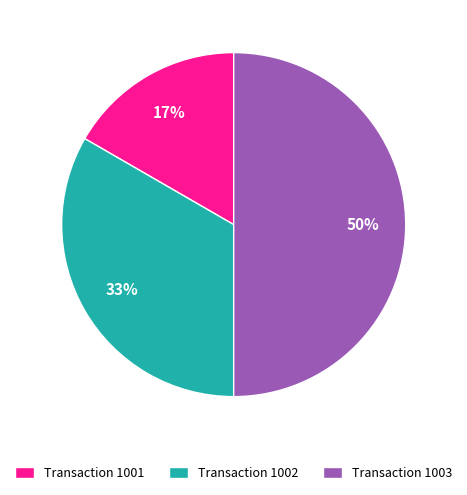

Is Transaction 1001 the majority of the pie?

No